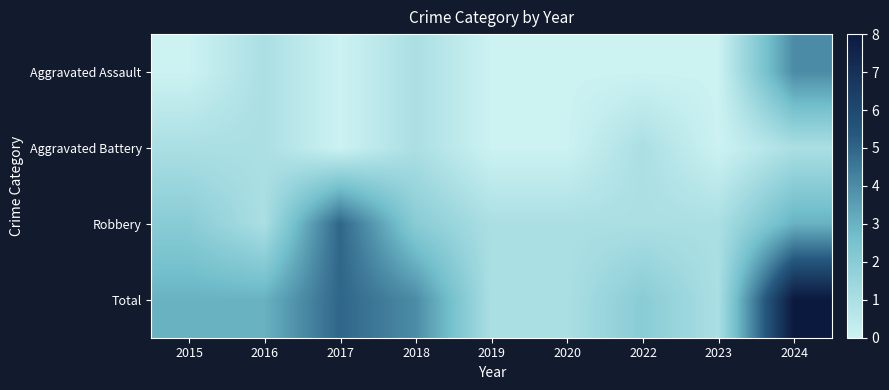

What is the total value across all series at 2015?

6